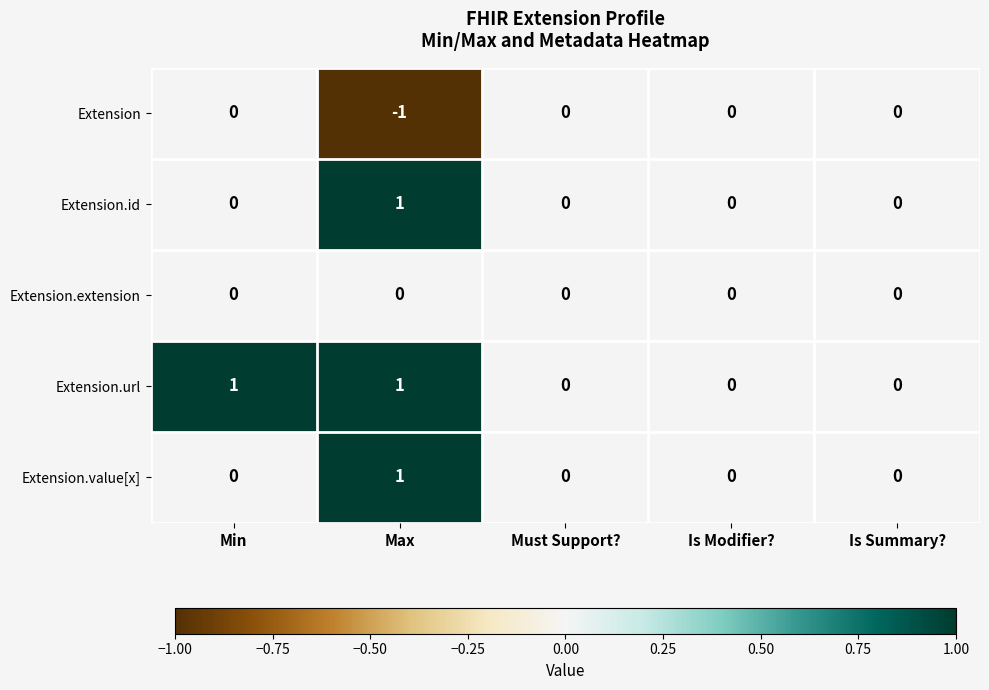

How many Extension values are between 0 and 1?

4